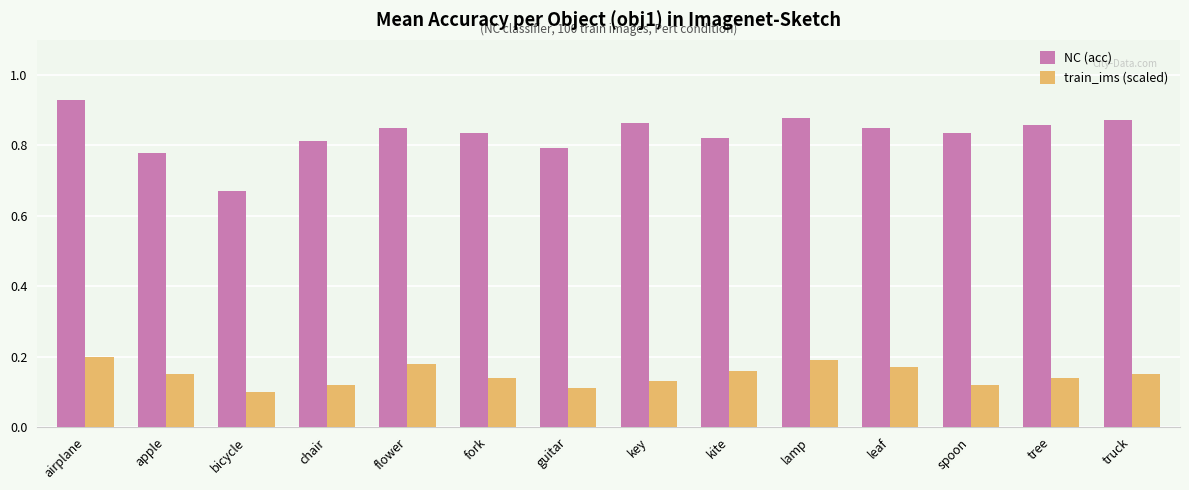

At which category is the sum across all series the highest?

airplane